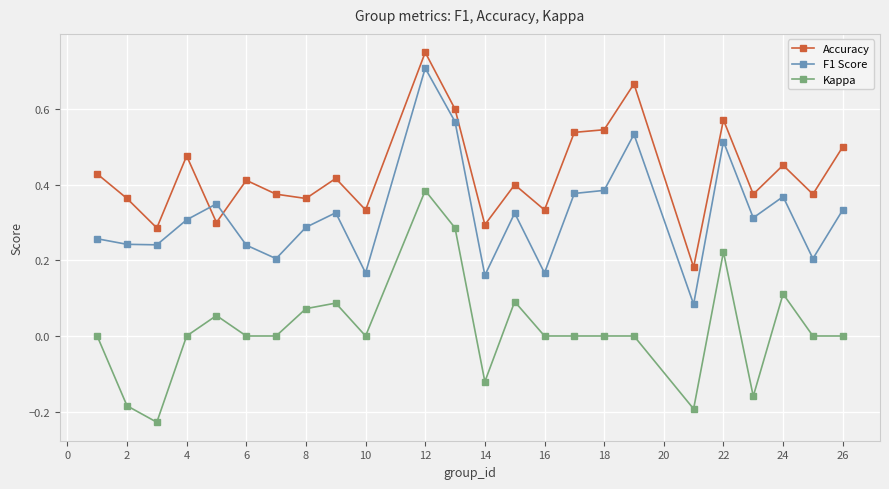

Which series has the largest total across all categories?

Accuracy